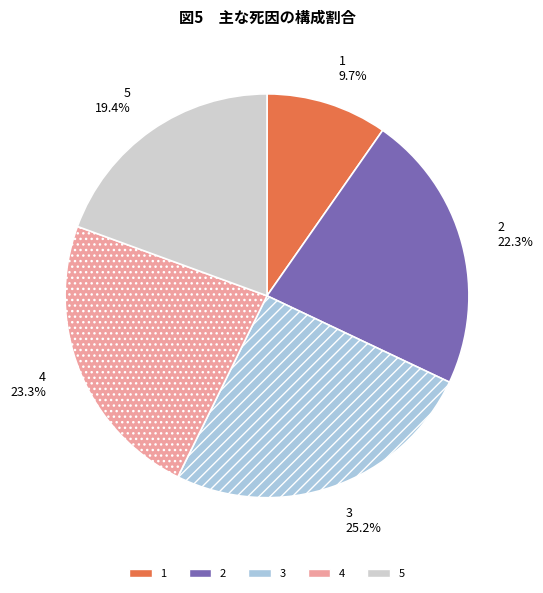

The 1 slice represents 23% of the pie. True or false?

False